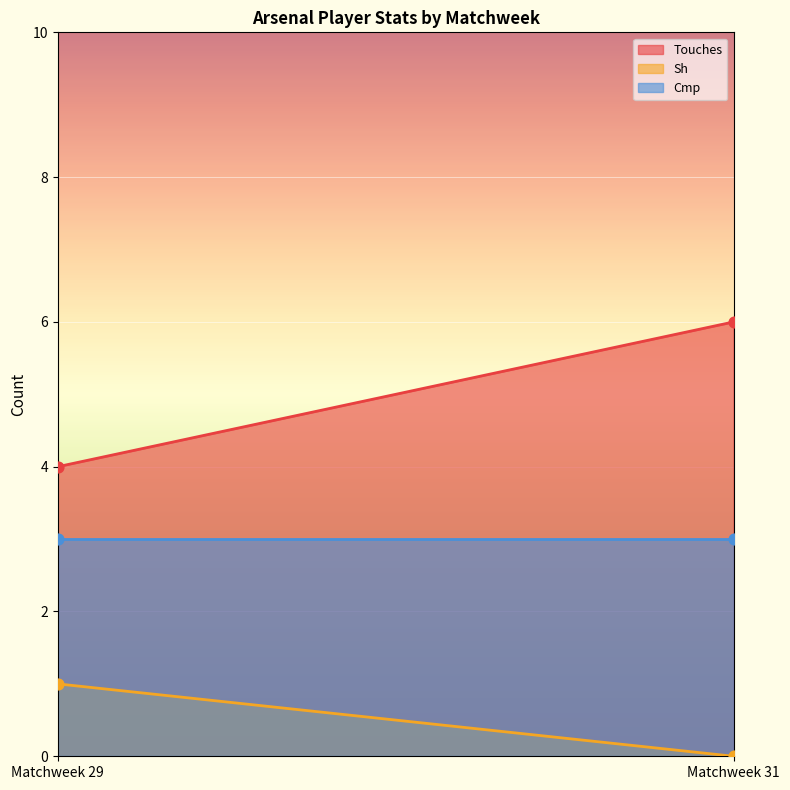

At how many categories does at least one series exceed 0?

2